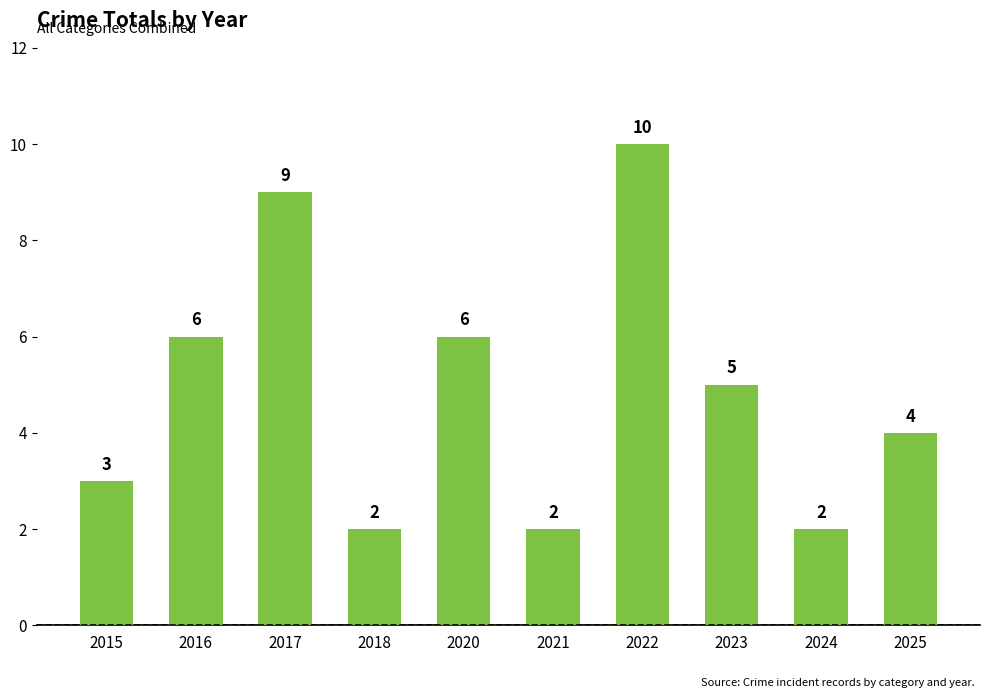

How many series are shown in this chart?

1